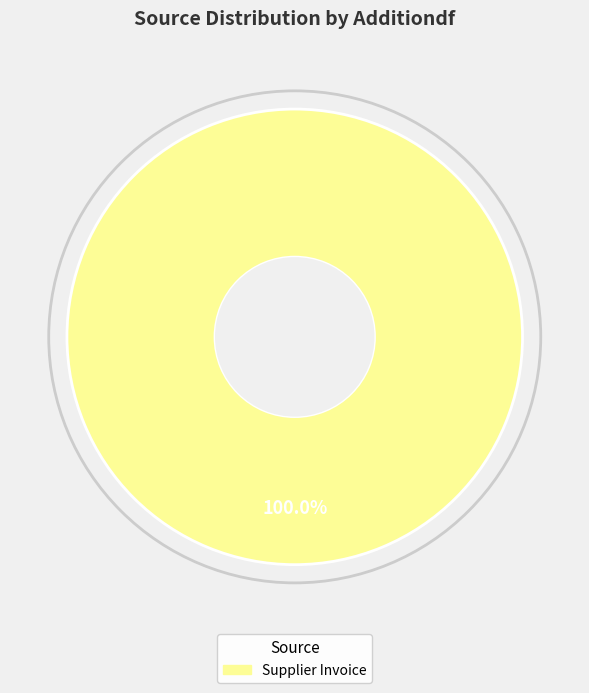

Does any single category account for the majority?

Yes